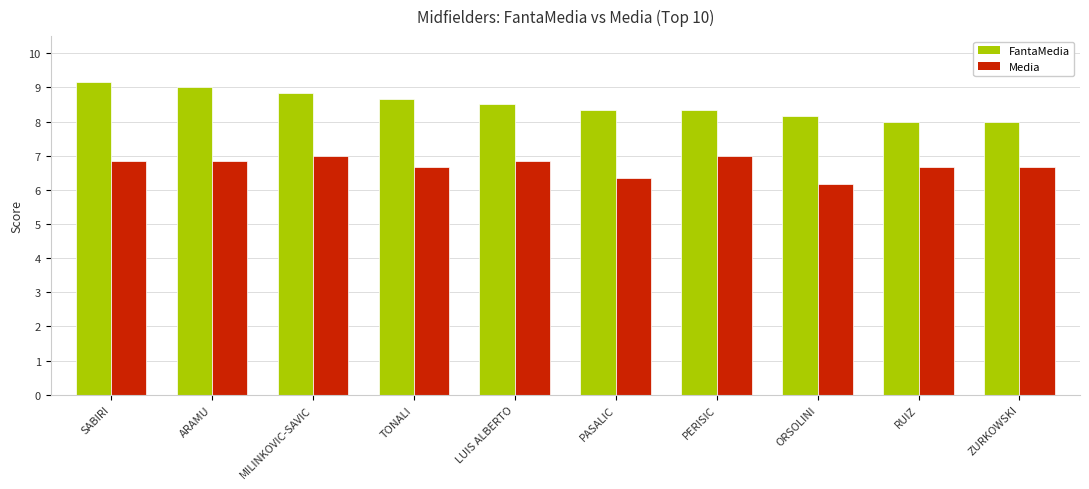

How many groups of bars are there?

10